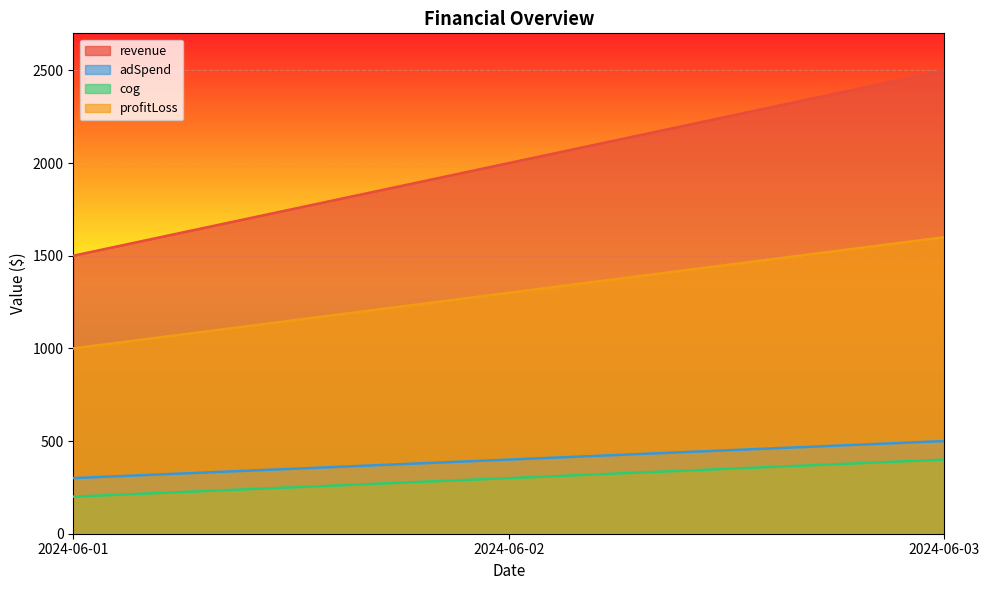

Which category has the highest value across all series?

2024-06-03